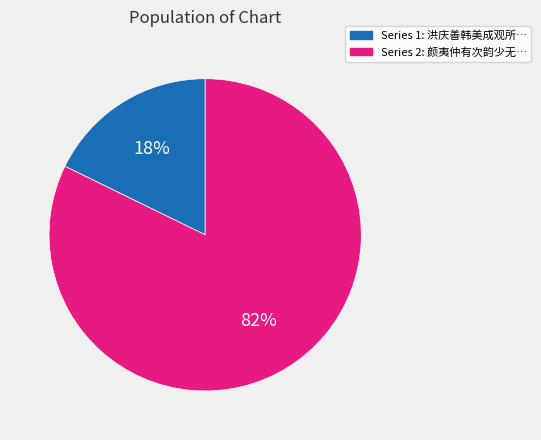

Is there any slice that represents more than half of the pie?

Yes